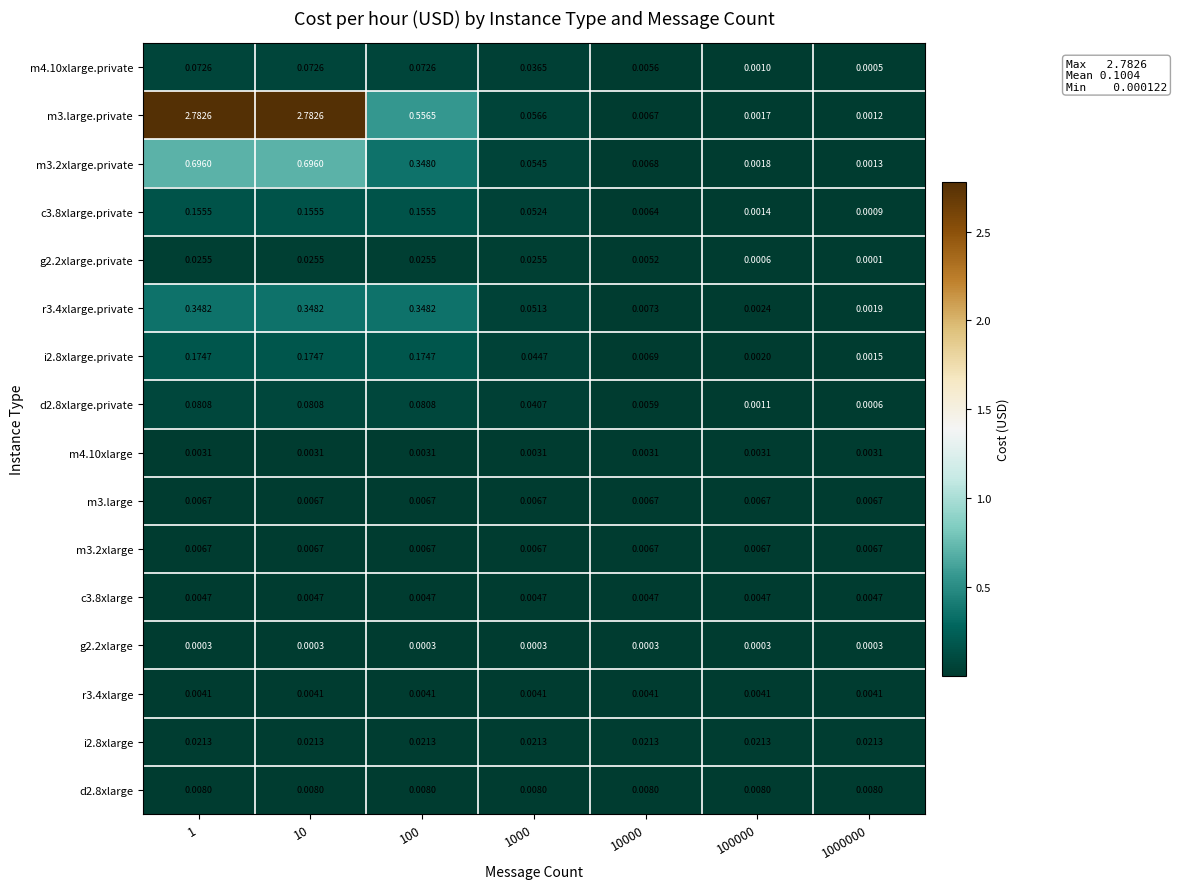

How many distinct data groups are displayed?

16